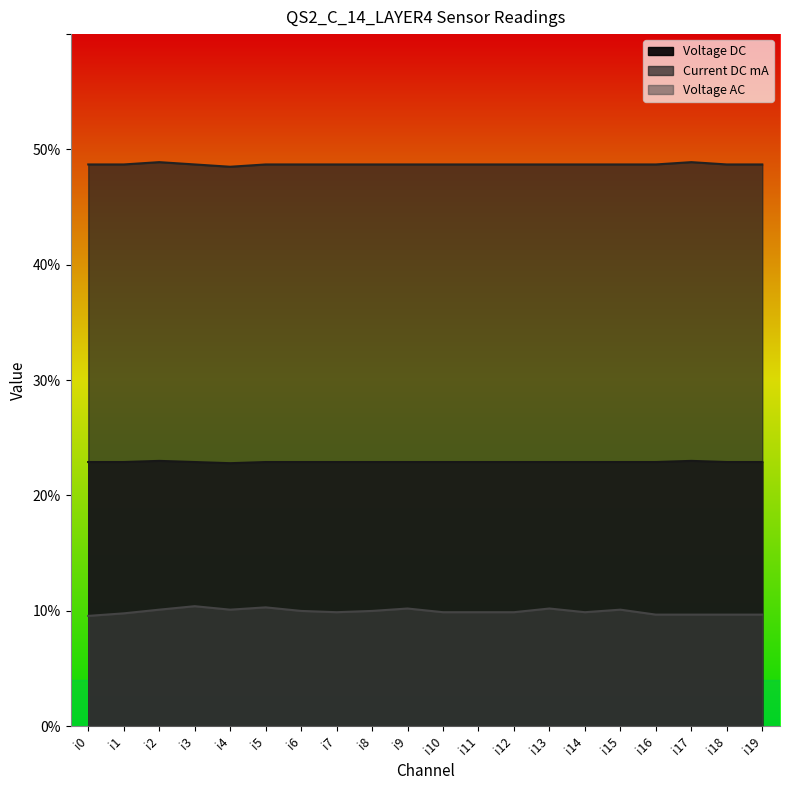

The Voltage AC series shows 0.1 at i14. True or false?

True